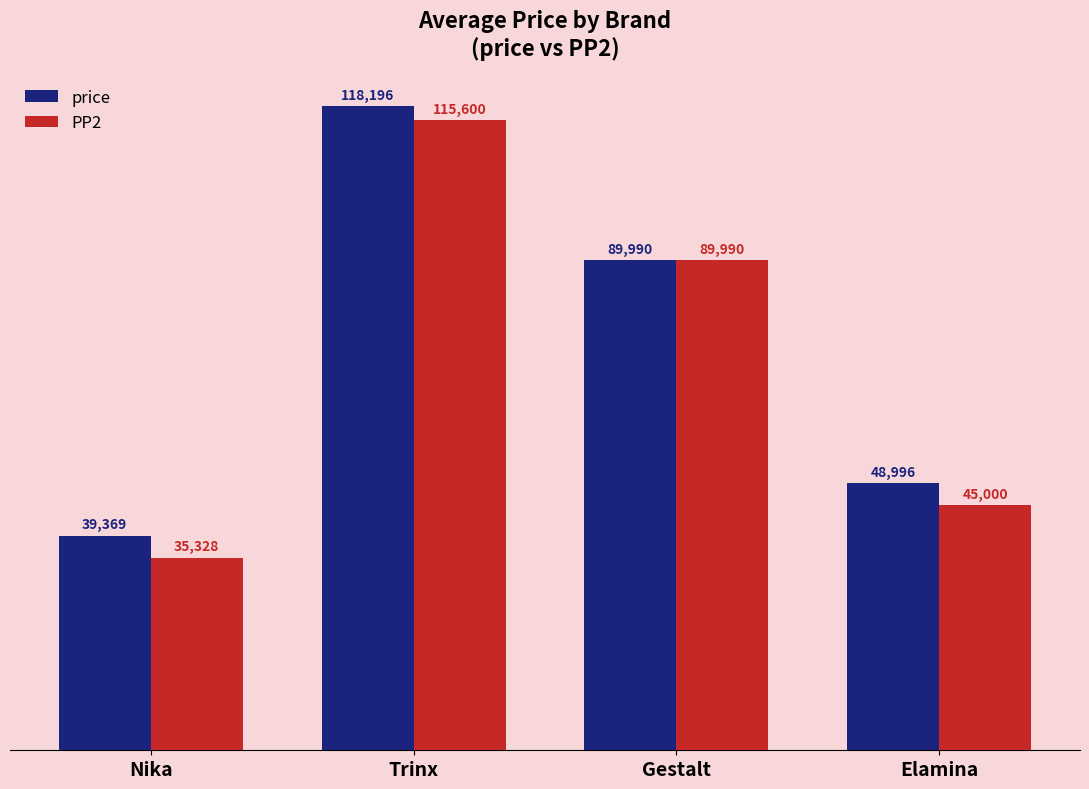

What is the difference between the maximum and minimum values in the price series?

78827